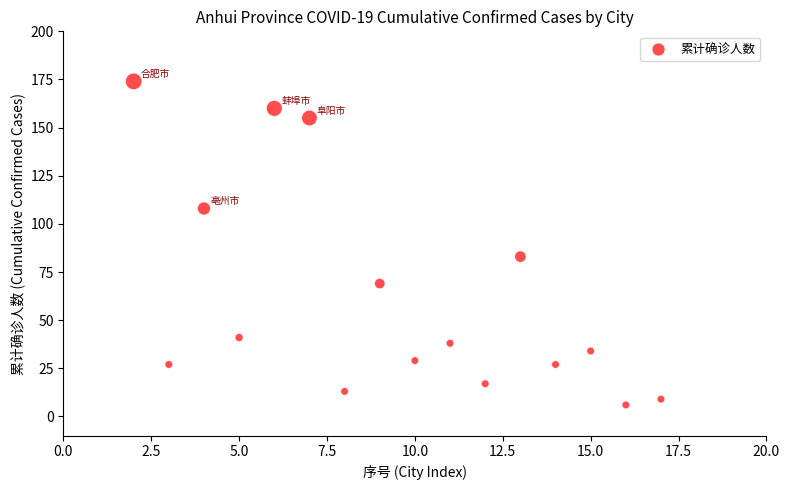

What Y value in the scatter plot is closest to 90?

83